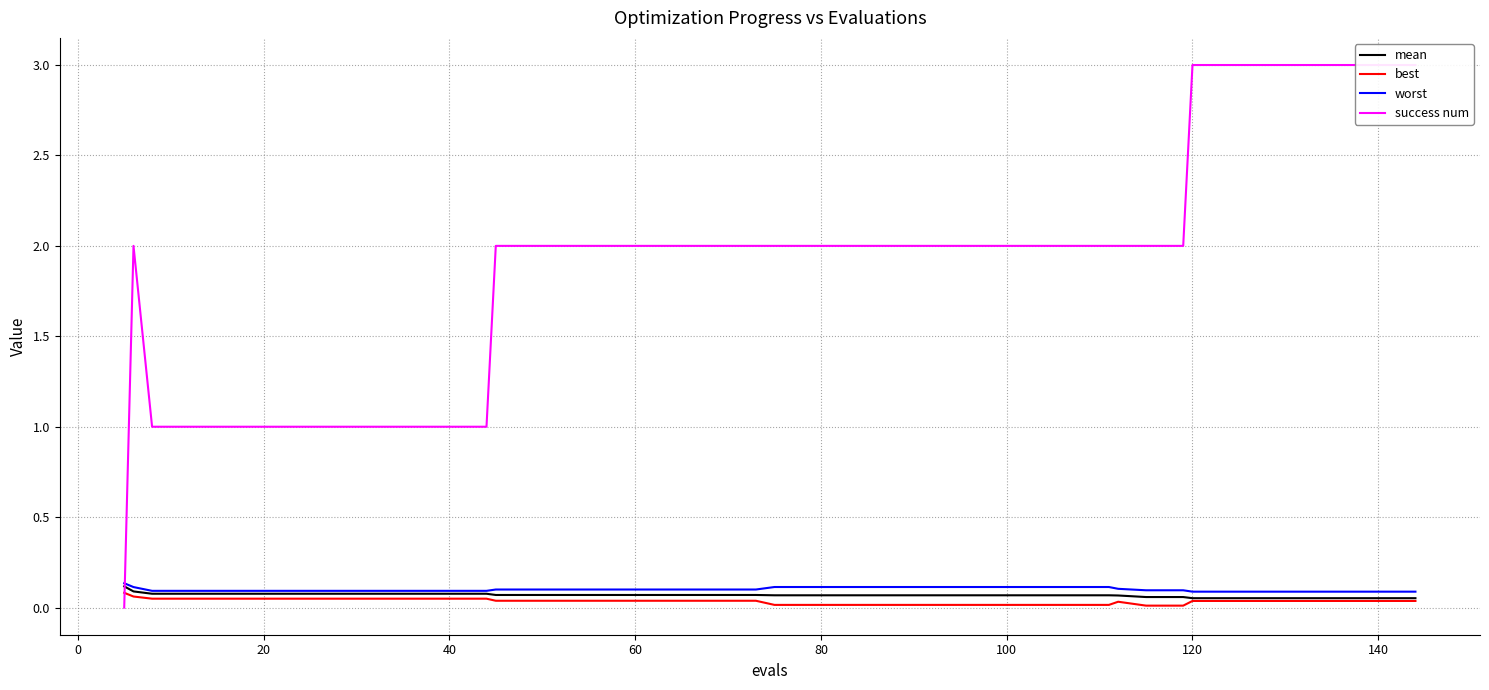

What is the difference between the second highest and minimum values in the best series?

0.1